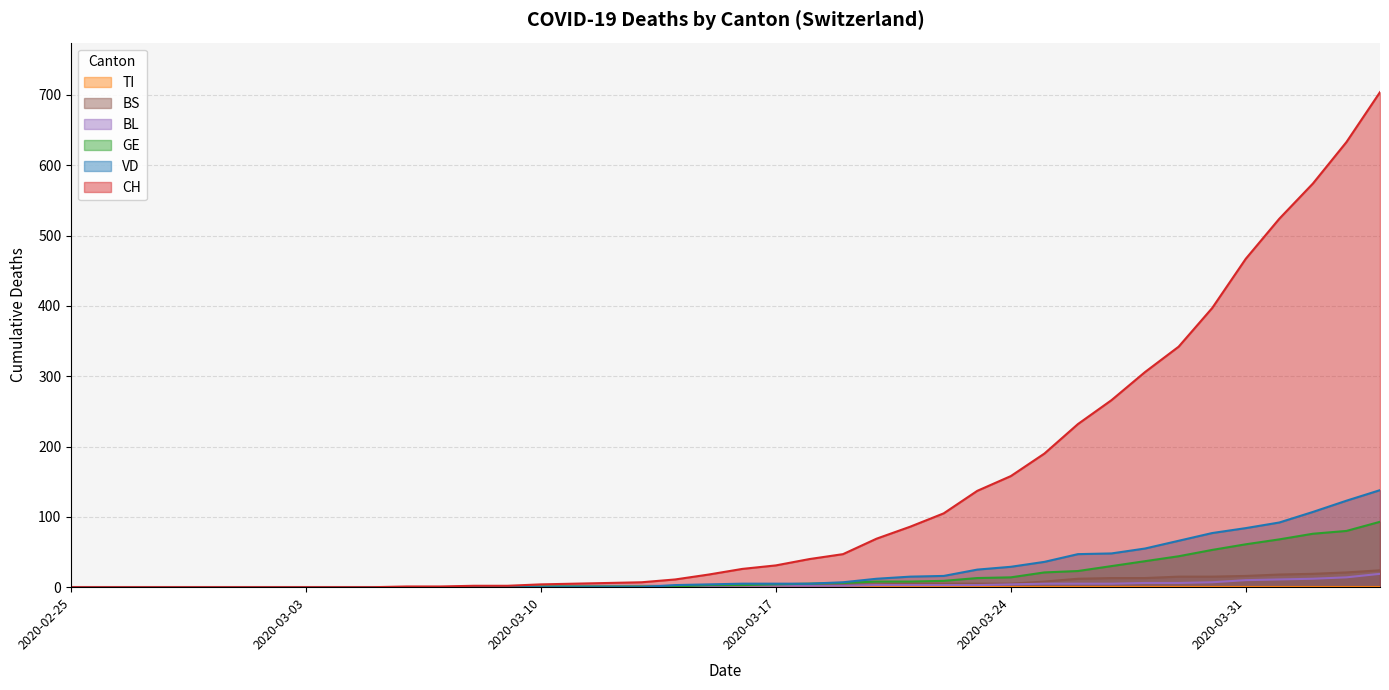

At which label is BS closest to 12?

2020-03-26